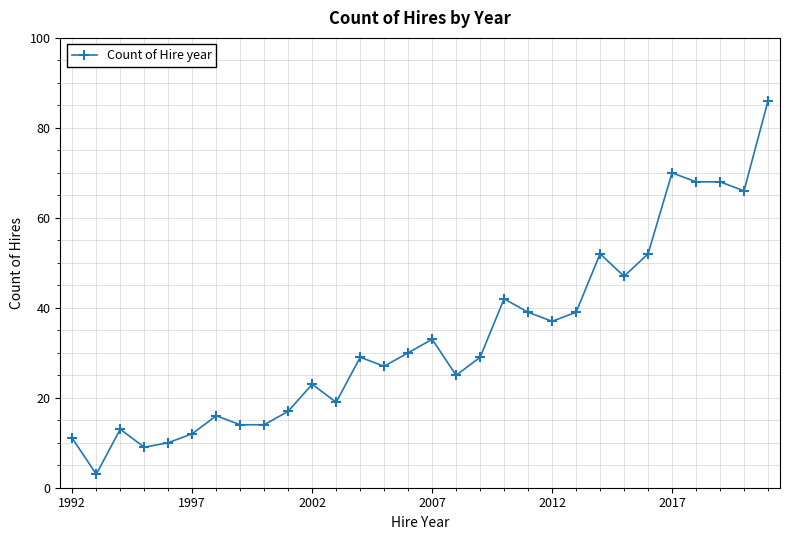

True or false: there are more than 0 points higher than both neighbors.

True